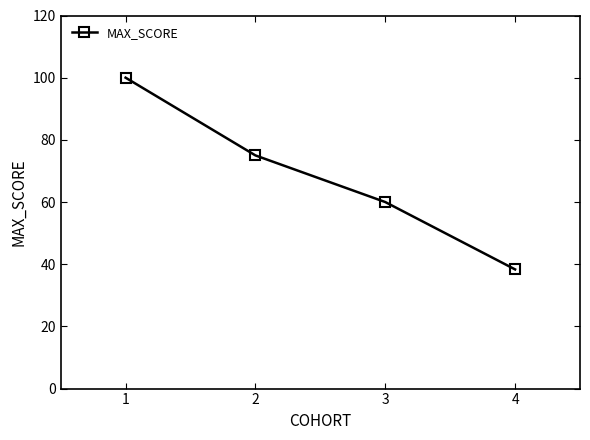

At which label is the value closest to 69?

2